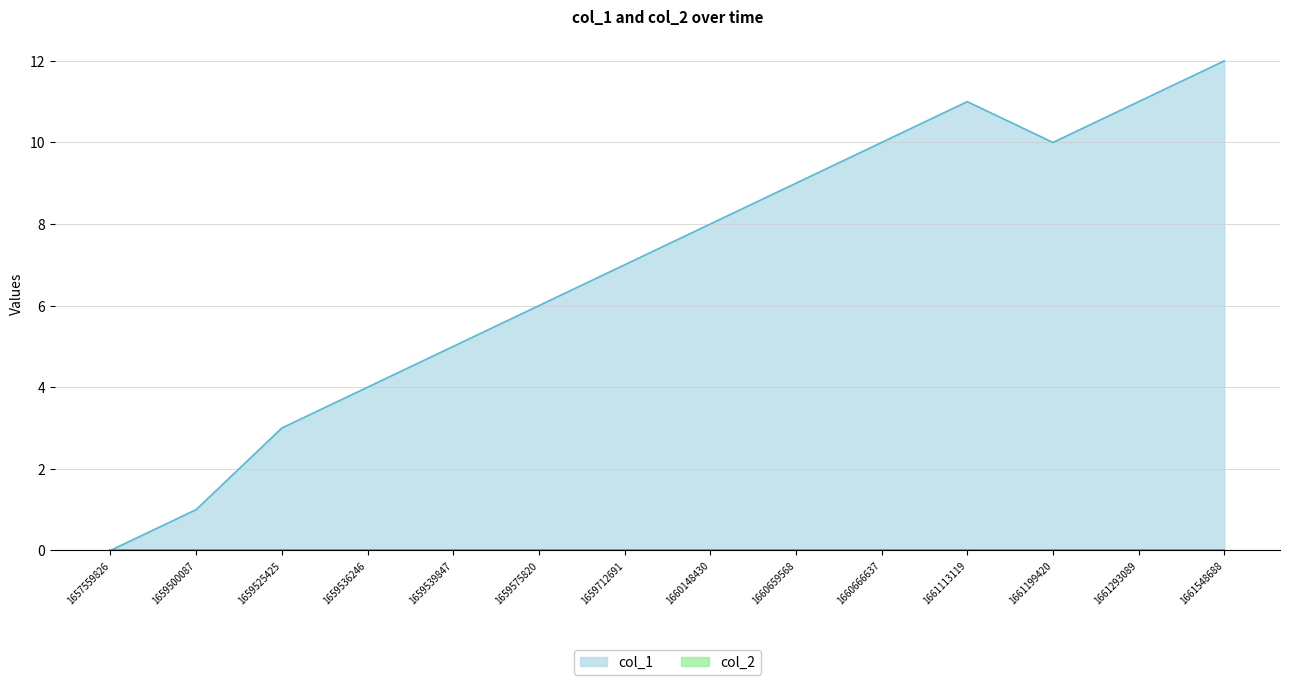

What is the total value across all series at 1659536246?

4